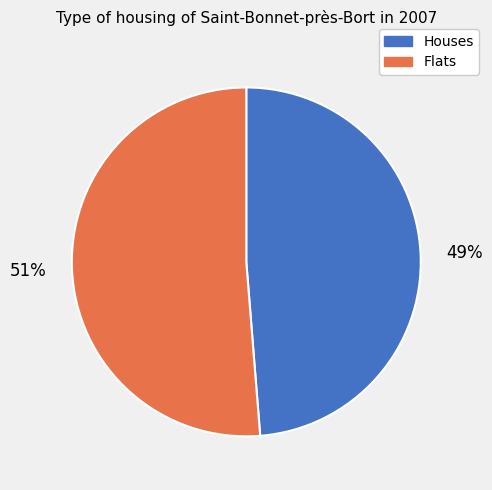

Which slice represents more than half of the pie?

Flats